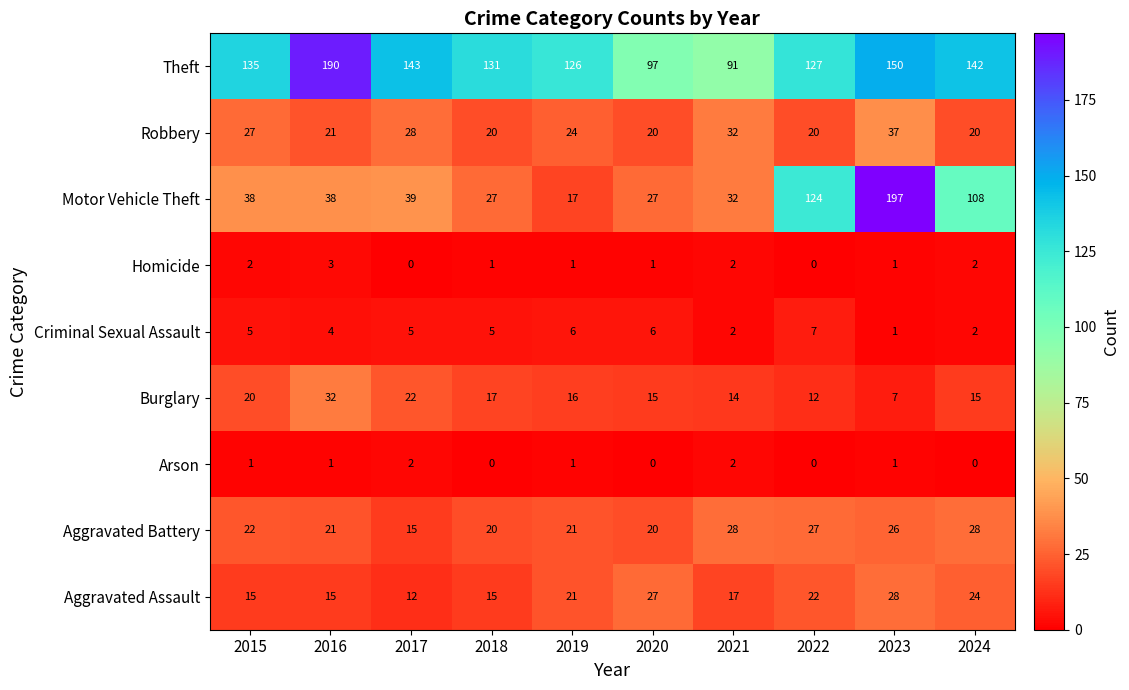

Count the number of categories in the chart.

10